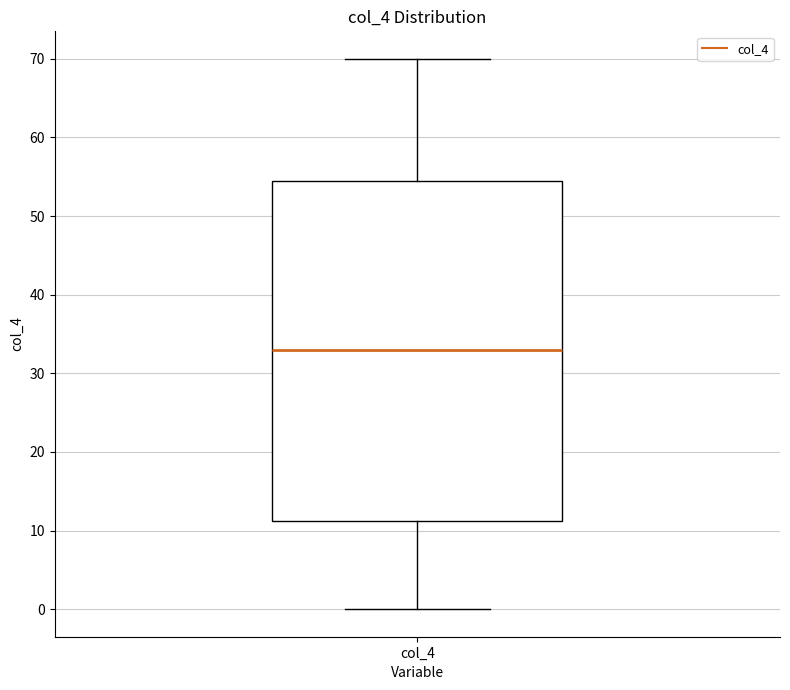

Read this box plot against the y-axis: the position of the median line, the range covered by the box, and the ends of both whiskers. The values are not printed on the chart, so give them approximately, as read against the axis.

median 33, box 11 to 55, whiskers 0 to 70